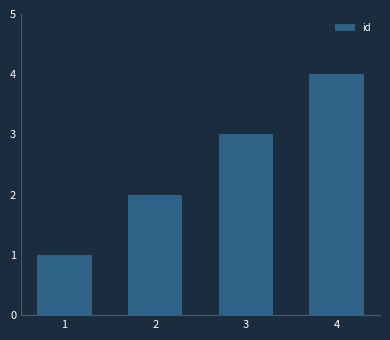

Where is the data nearest to the value 2?

2